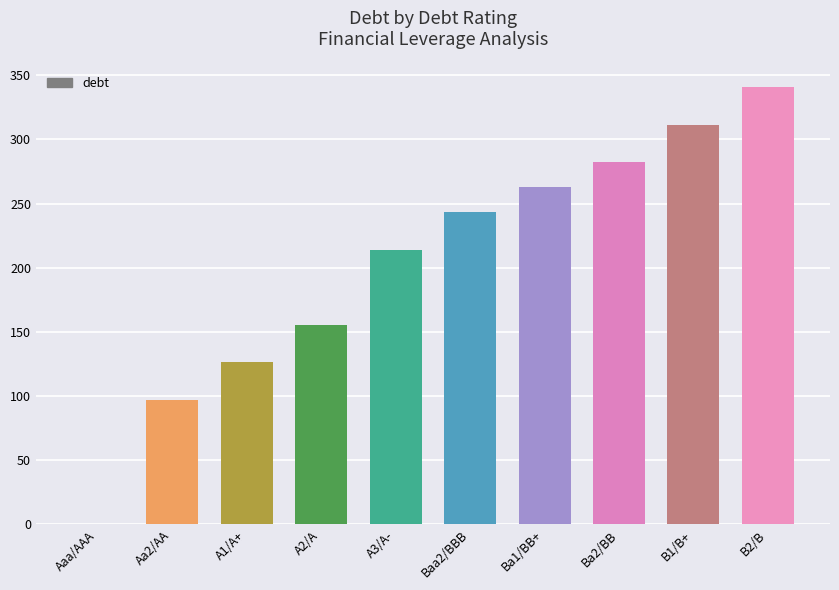

The chart shows a value of 282.1 at Ba2/BB. True or false?

True